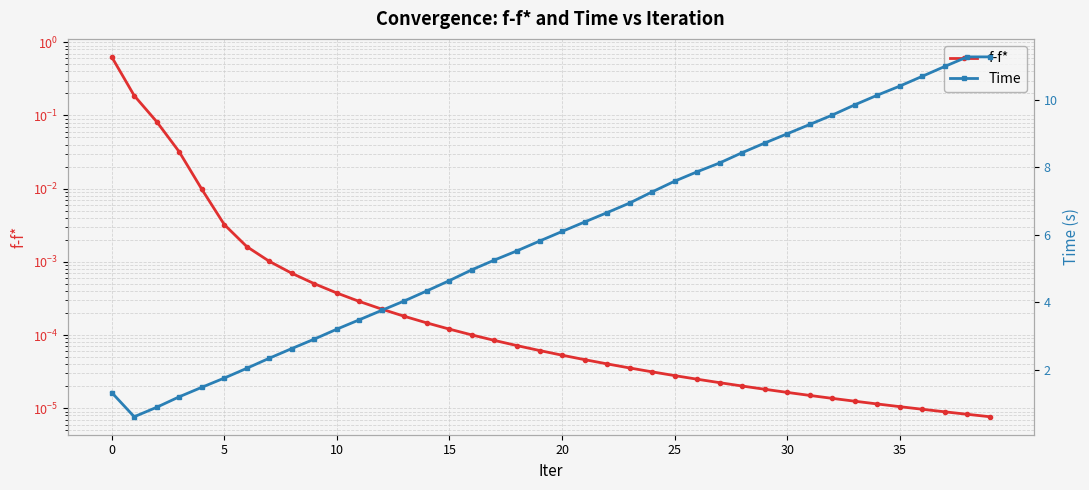

Which has a higher value, 10 or 32?

10